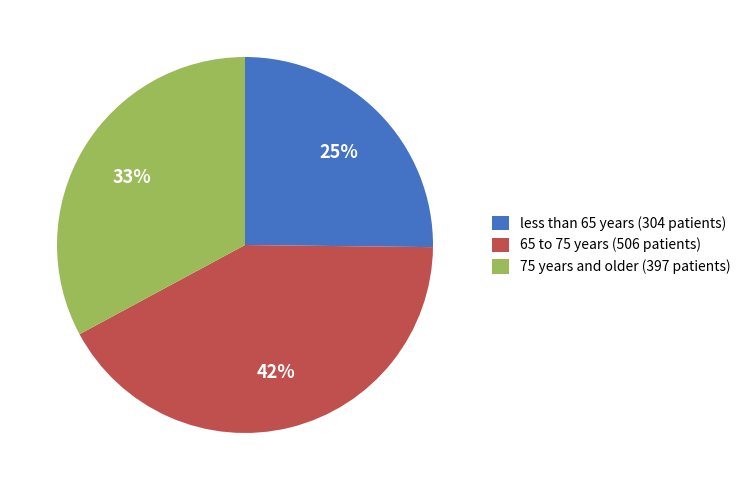

Is there a majority slice in this chart?

No